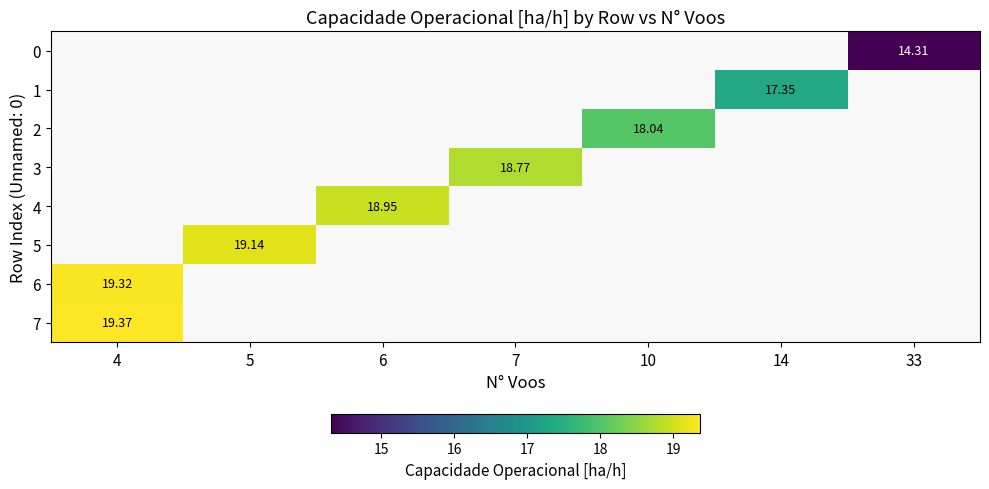

The value of row_6 at 4 is 19.3. True or false?

True